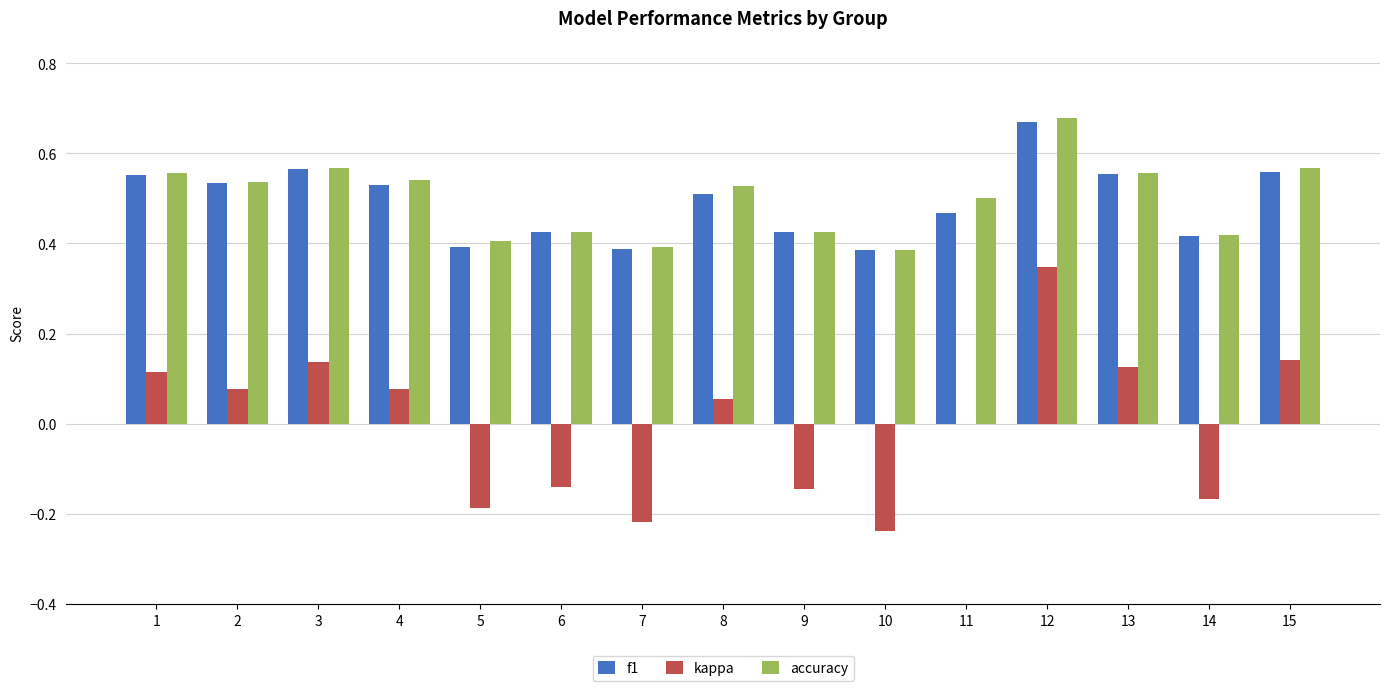

What is the sum of all f1 values?

7.4